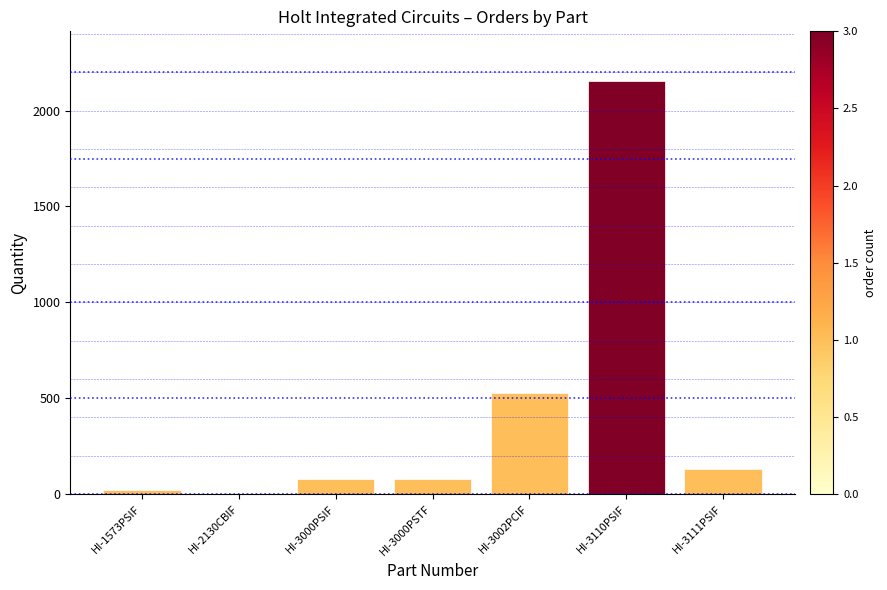

At which category does the chart reach its peak across all series?

HI-3110PSIF